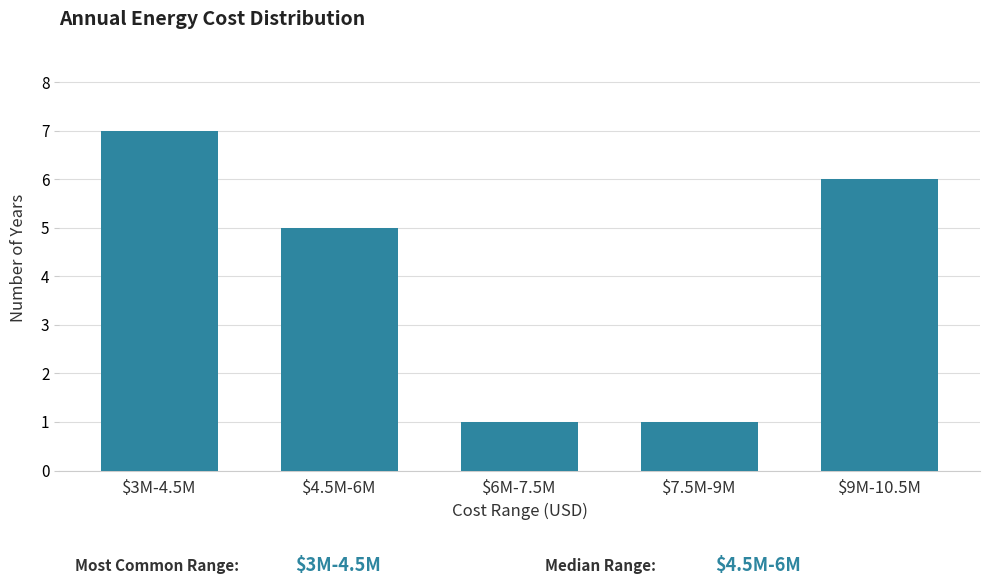

Reading left to right, what are all the values shown in this chart?

7	5	1	1	6